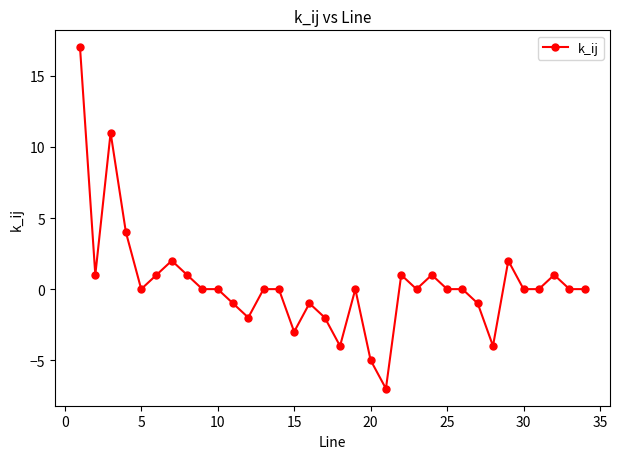

True or false: the data has more than 0 interior local peaks.

True